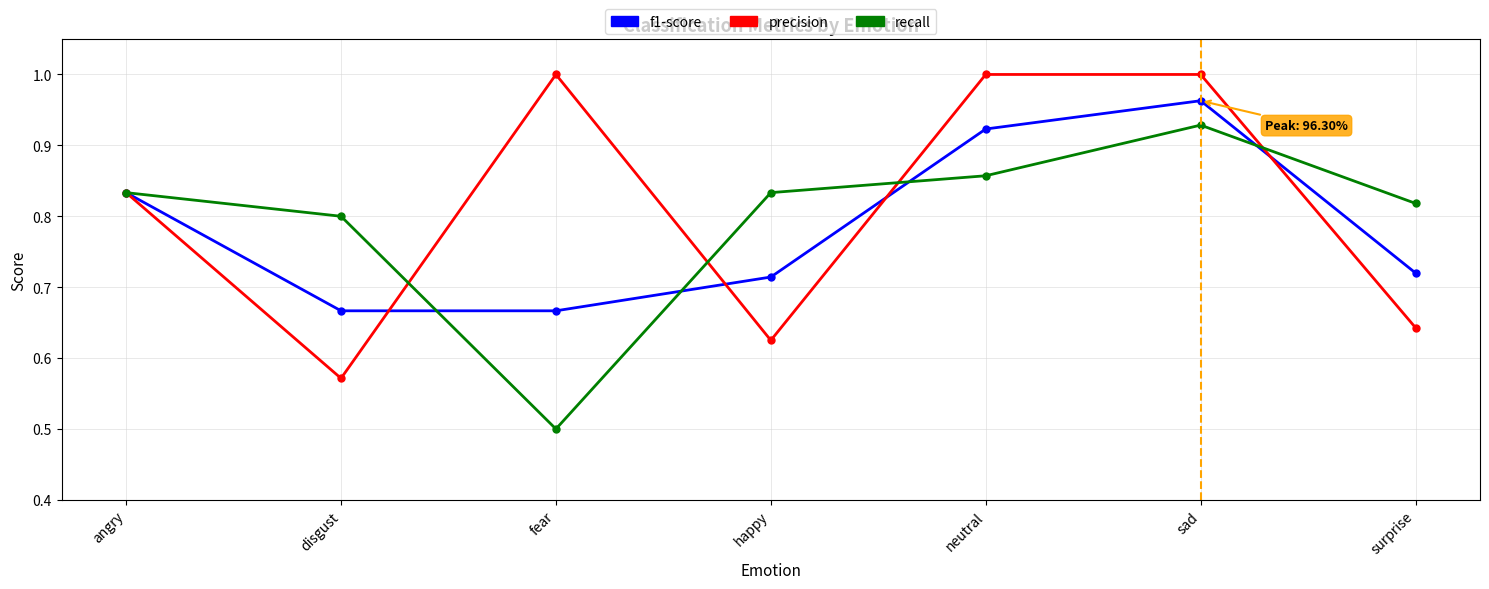

At which label does precision reach its minimum?

disgust